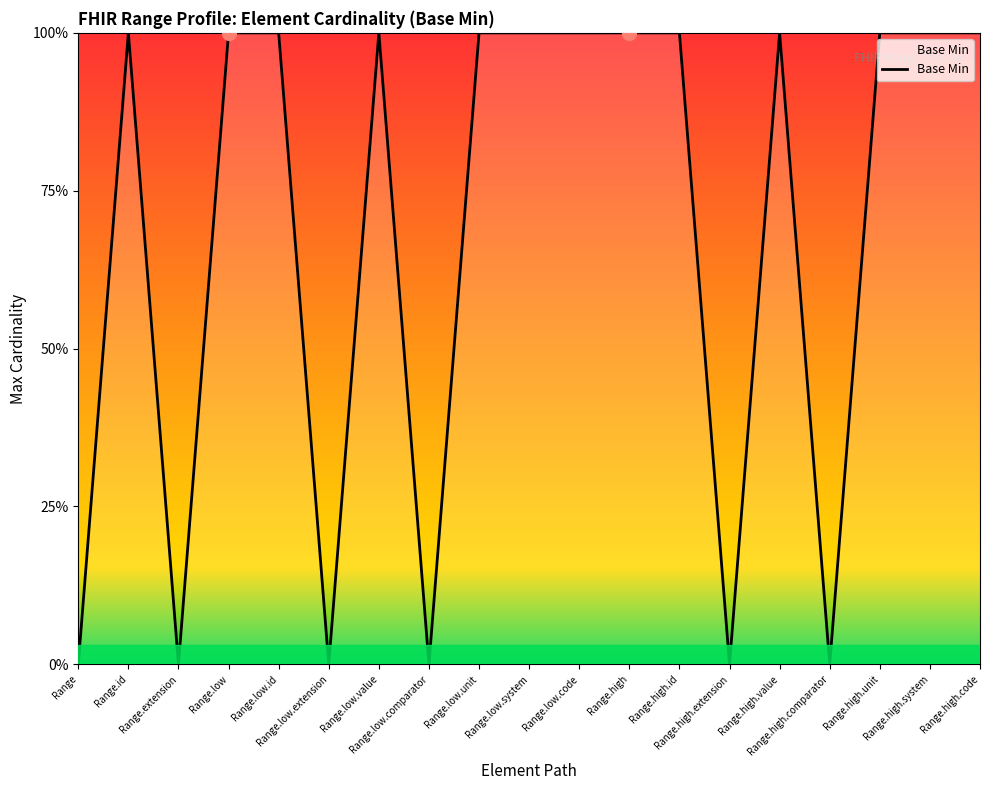

How many points are higher than both their immediate neighbors (excluding endpoints)?

3